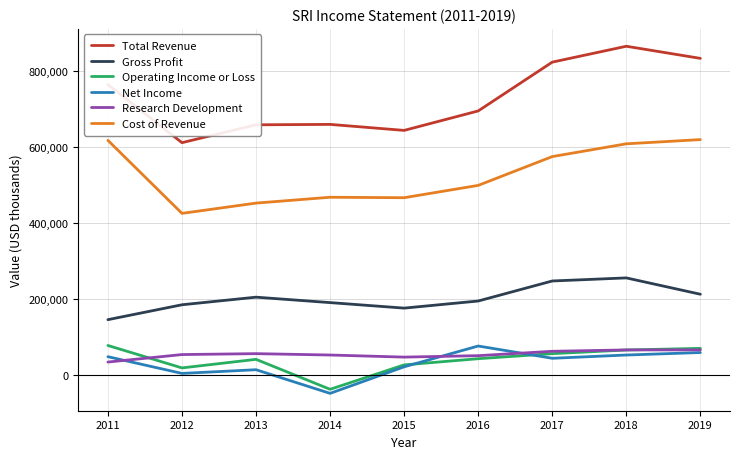

The value of Cost of Revenue at 2014 is 468900. True or false?

True